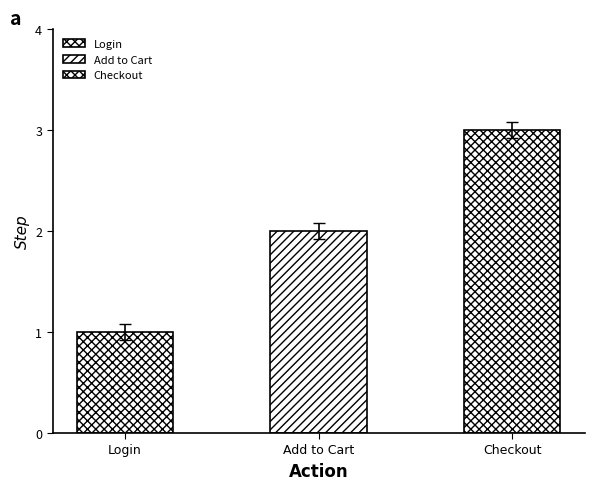

Rank the categories by value from lowest to highest.

Login, Add to Cart, Checkout